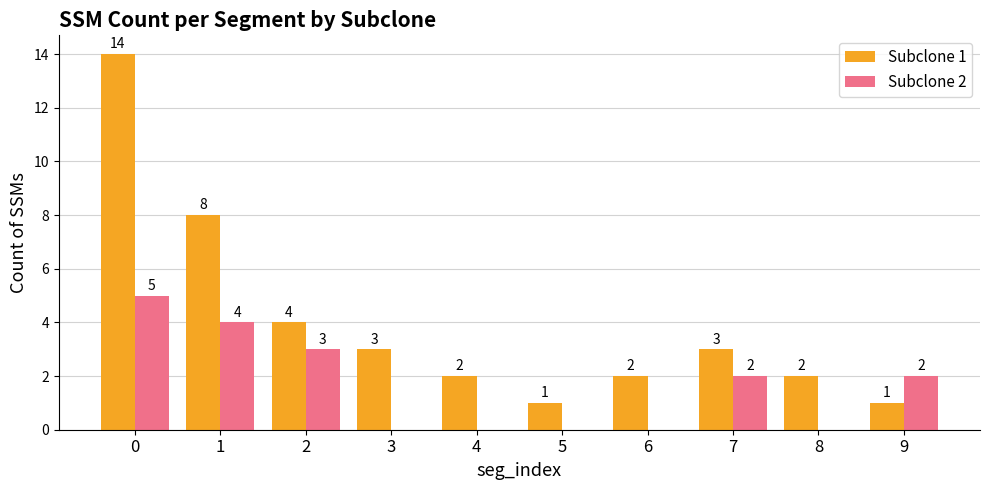

Between 0 and 4, which series saw the biggest shift?

Subclone 1